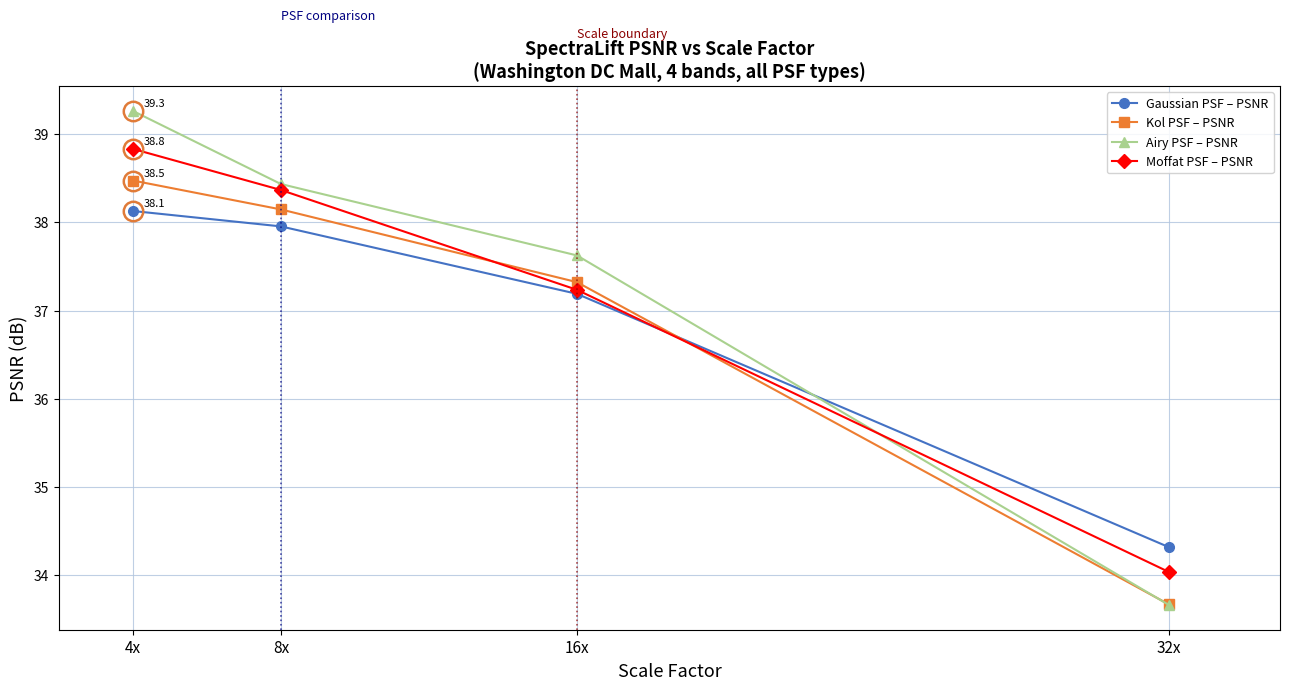

What is the difference between the Gaussian PSF – PSNR values at 8x and 16x?

0.8